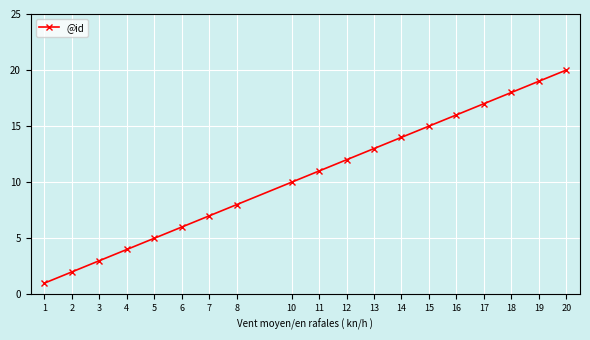

The value at 5 is 2. True or false?

False